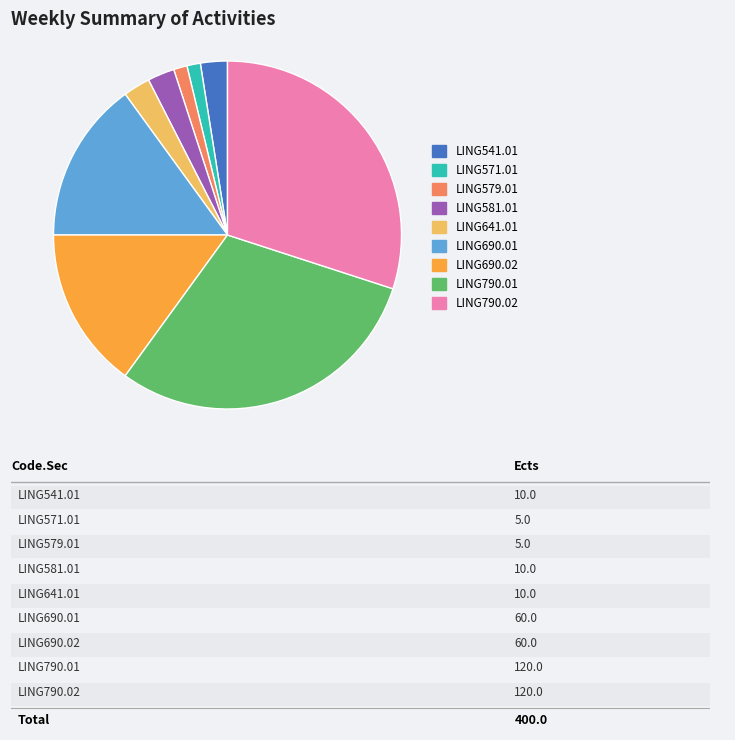

Is there a majority slice in this chart?

No